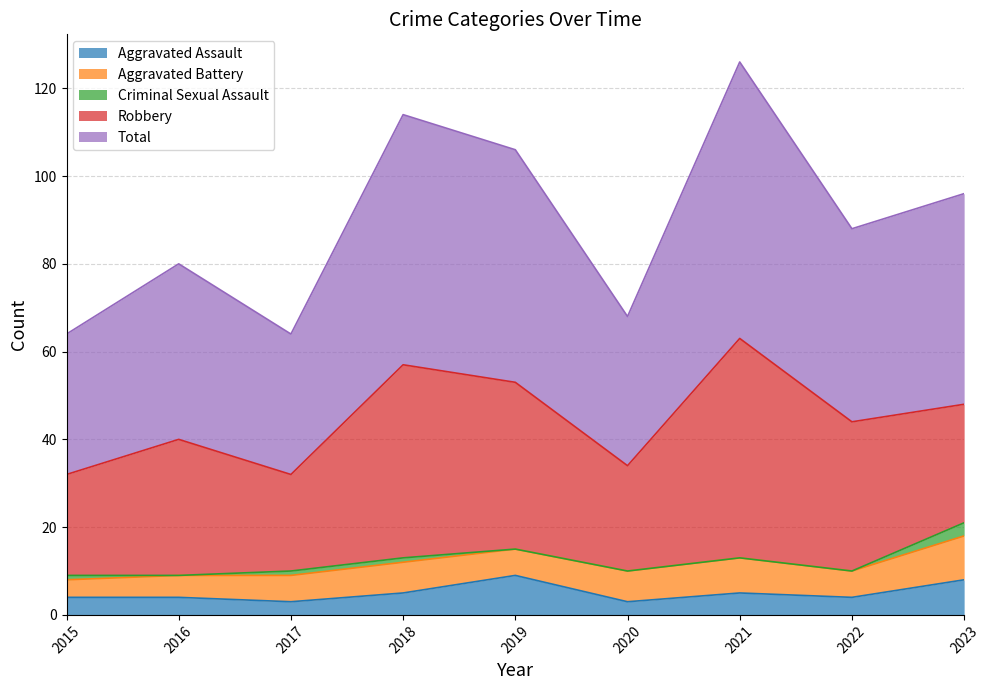

Does the chart have visible grid lines?

Yes